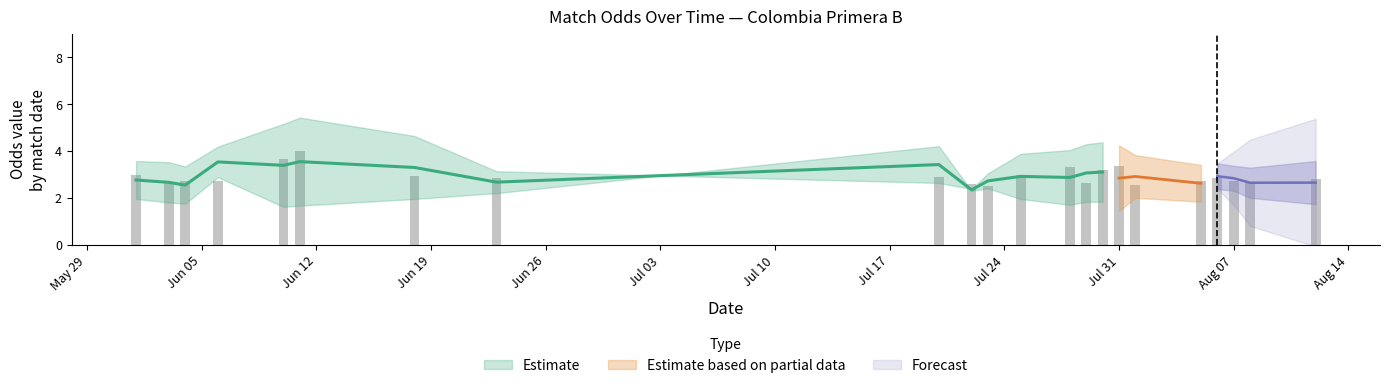

Count the number of data series in this chart.

4